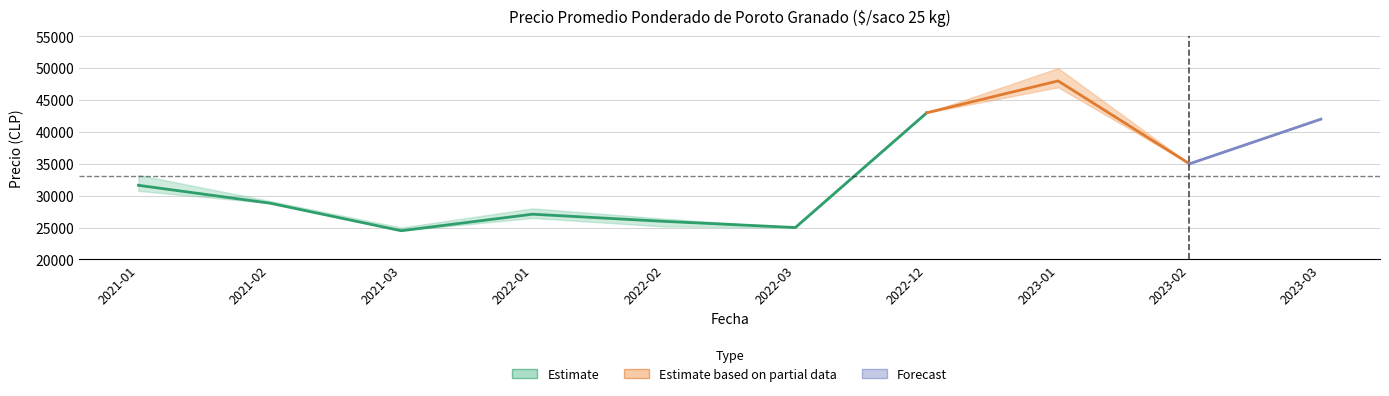

How many lines are shown in the chart?

3